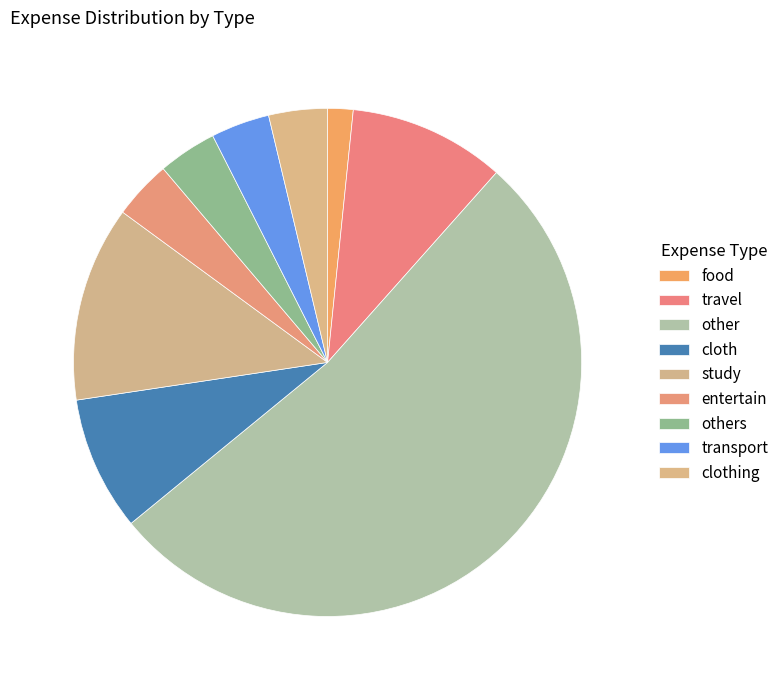

What percentage is the entertain slice, to the nearest percent?

4%